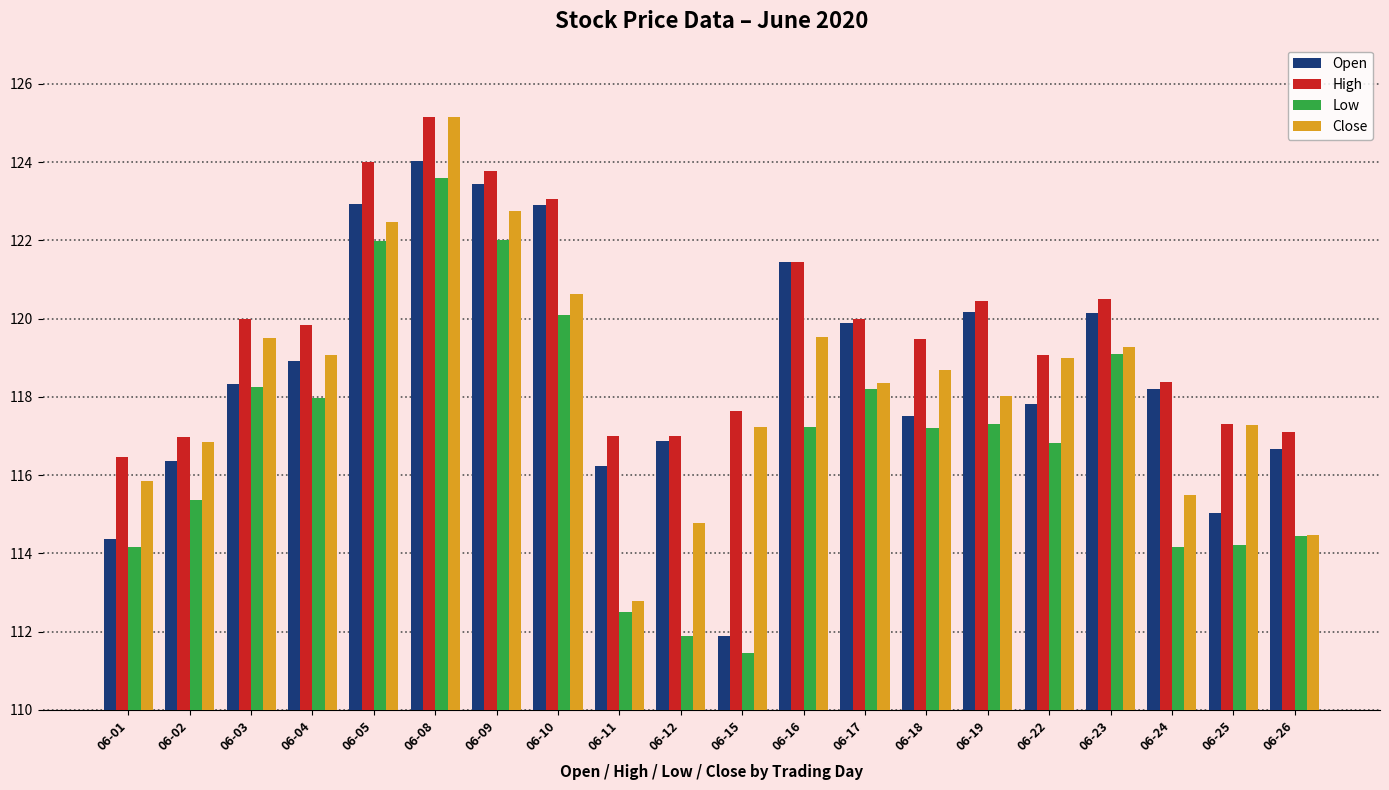

Is the value of Open at 06-24 greater than the value of Low at 06-23?

No